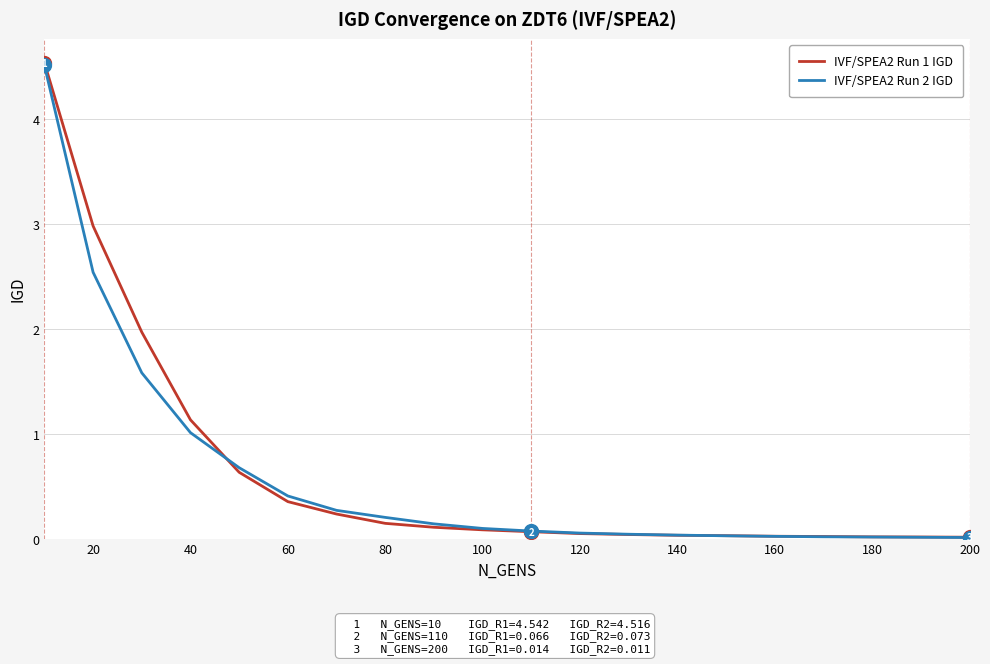

How many lines are shown in the chart?

2